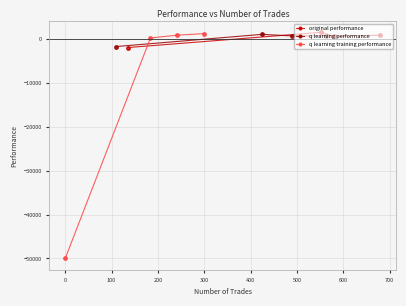

How many data points in original performance are less than 908?

2